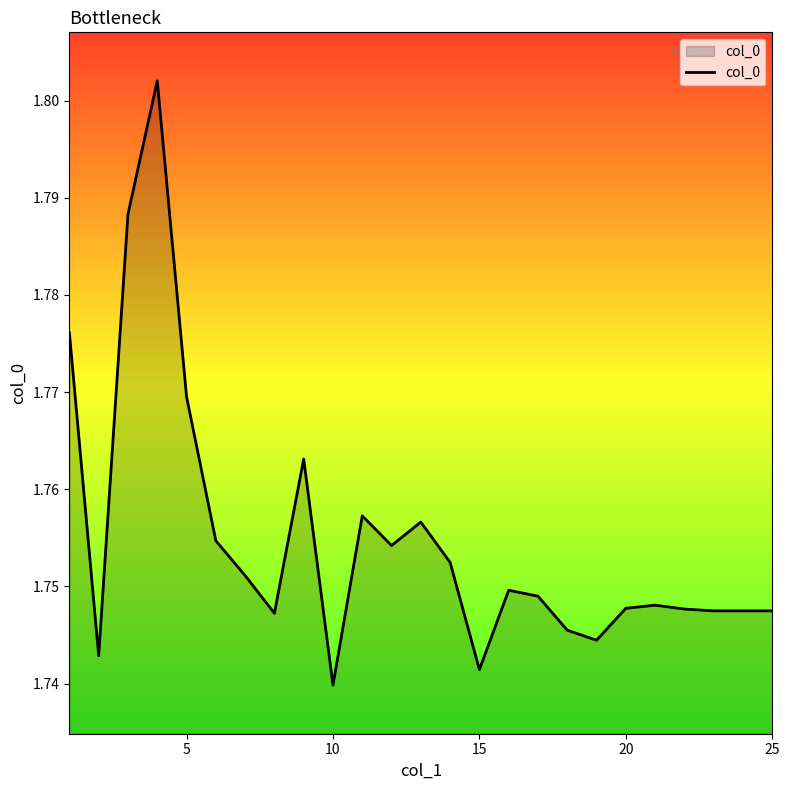

What is the value of the 19th point from the left?

1.7